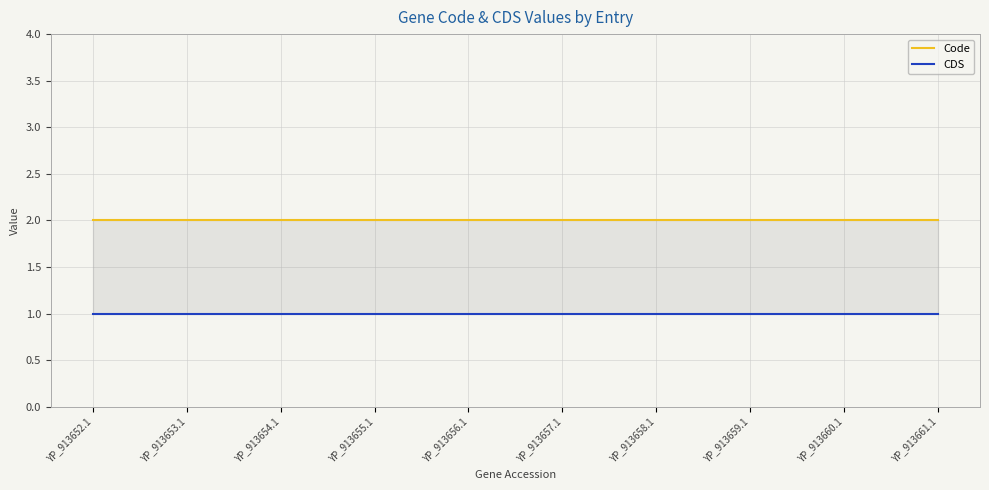

Which has a higher value, YP_913661.1 or YP_913656.1?

YP_913661.1